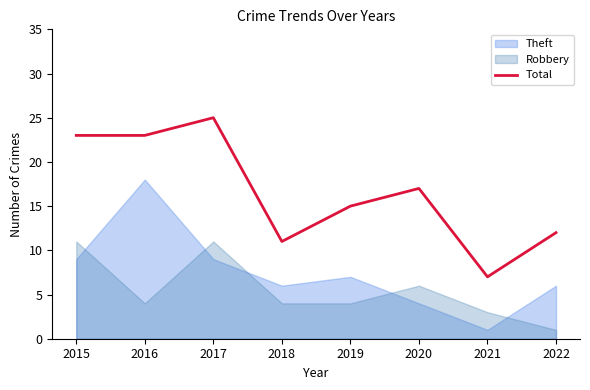

What is the sum of all values?

133